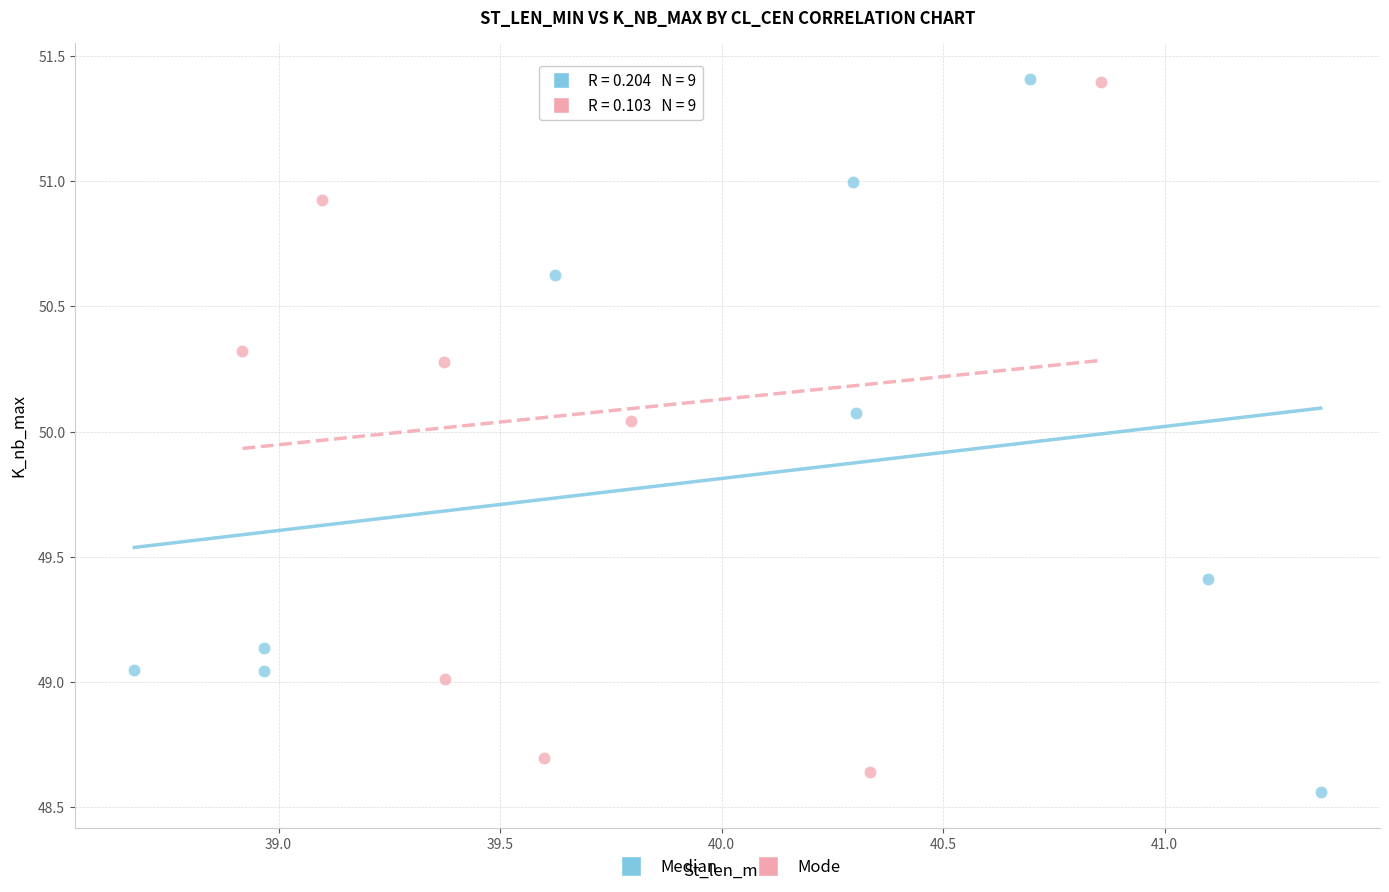

What are all the series names shown in the legend?

Median, Mode